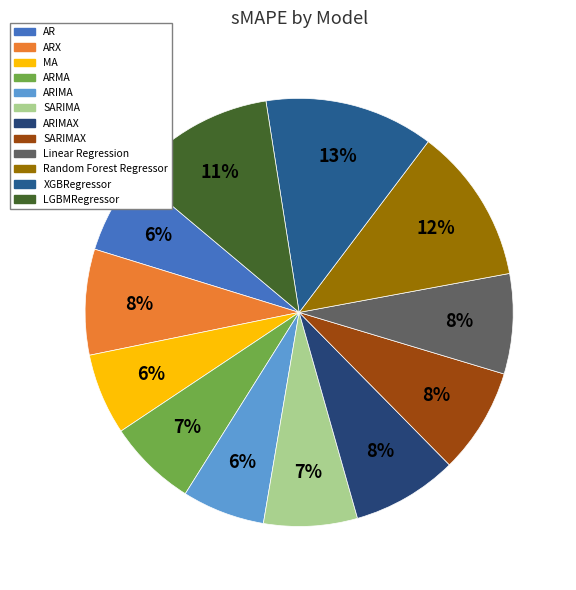

How many segments does this pie chart have?

12